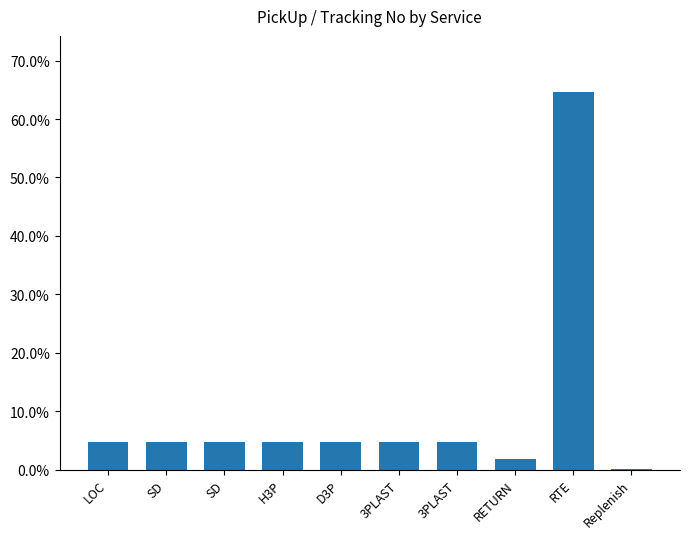

What is the greatest value displayed?

64.6